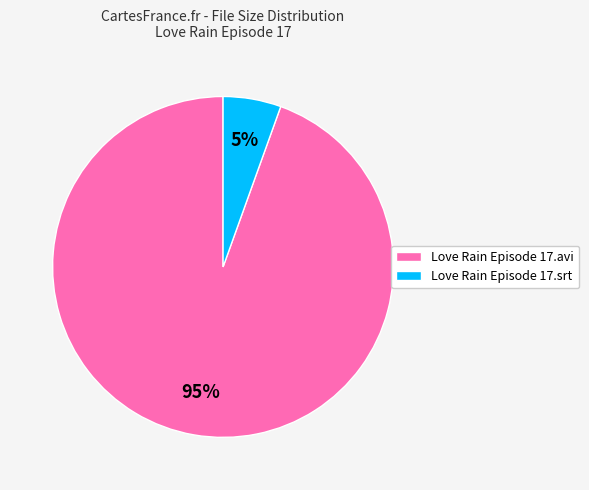

To the nearest percent, what is the combined percentage of Love Rain Episode 17.avi and Love Rain Episode 17.srt?

100%